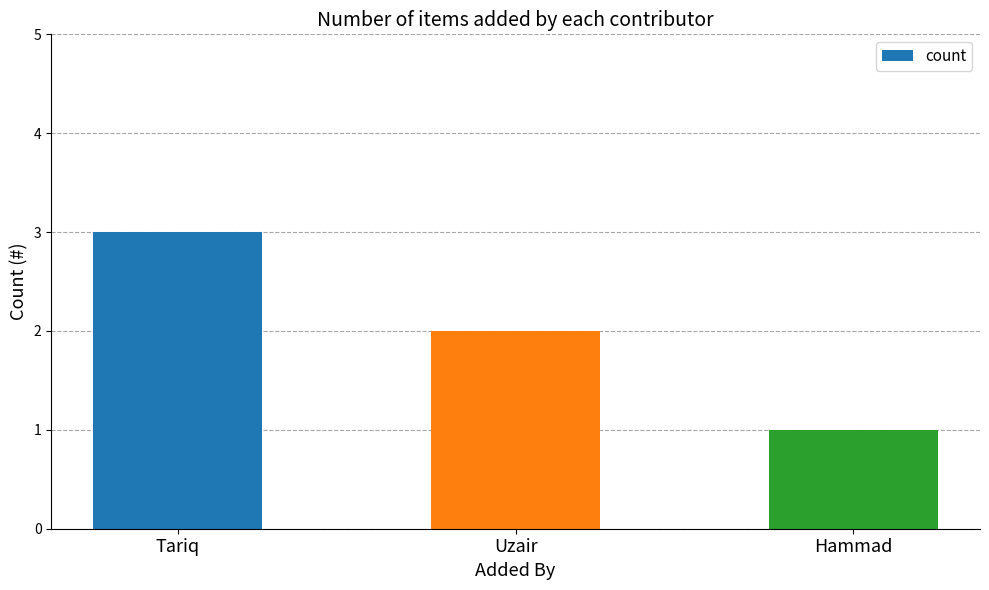

What is the value of the 2nd bar from the left?

2